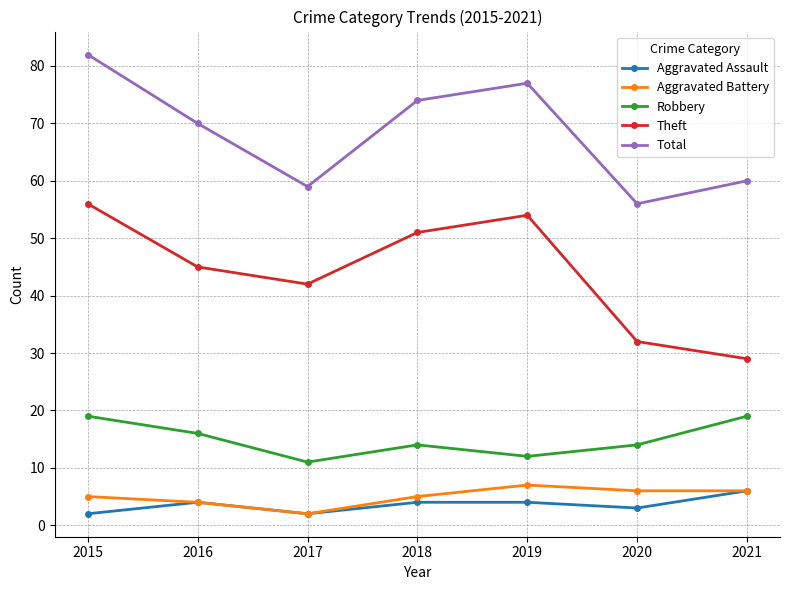

True or false: Theft and Total intersect in this chart.

False